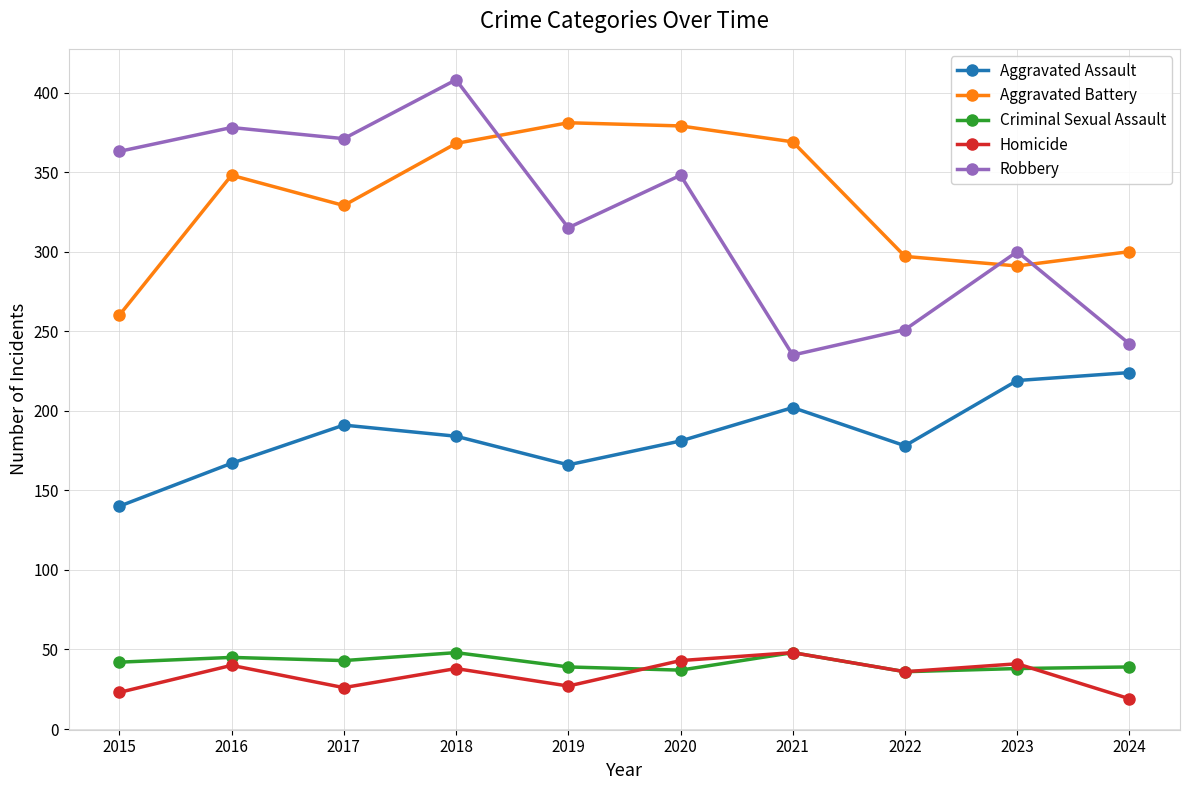

Count the number of categories in the chart.

10